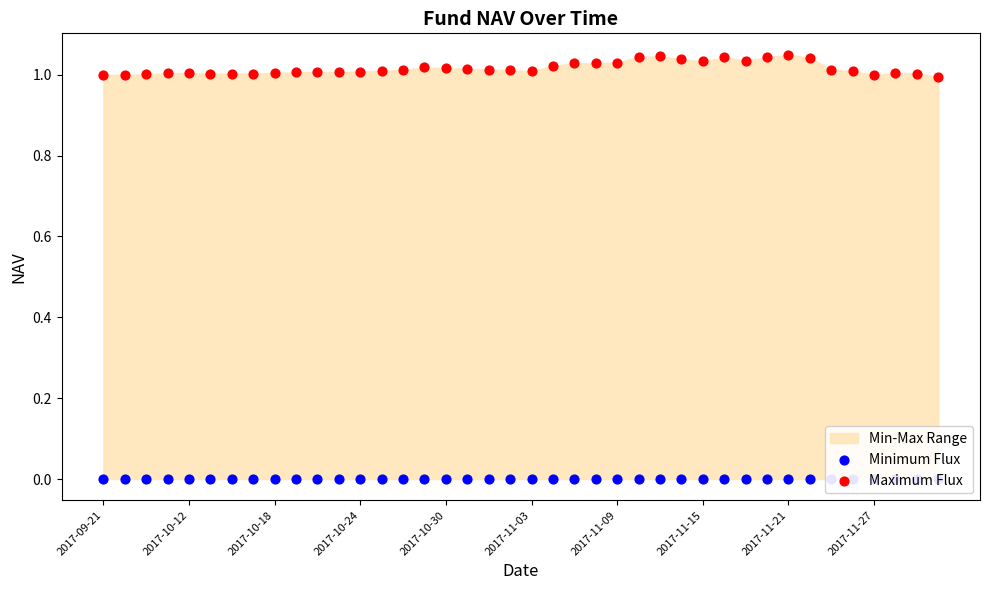

Which series has the widest spread of Y values?

Maximum Flux